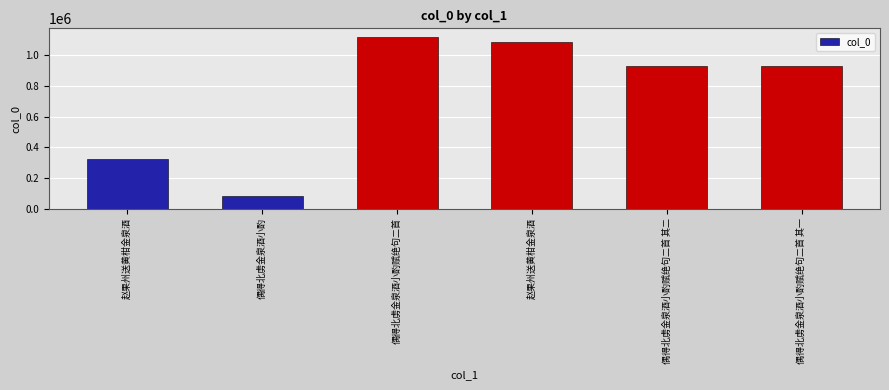

What is the ratio of the value at 赵果州送黄柑金泉酒 to the value at 偶得北虏金泉酒小酌?

4.0